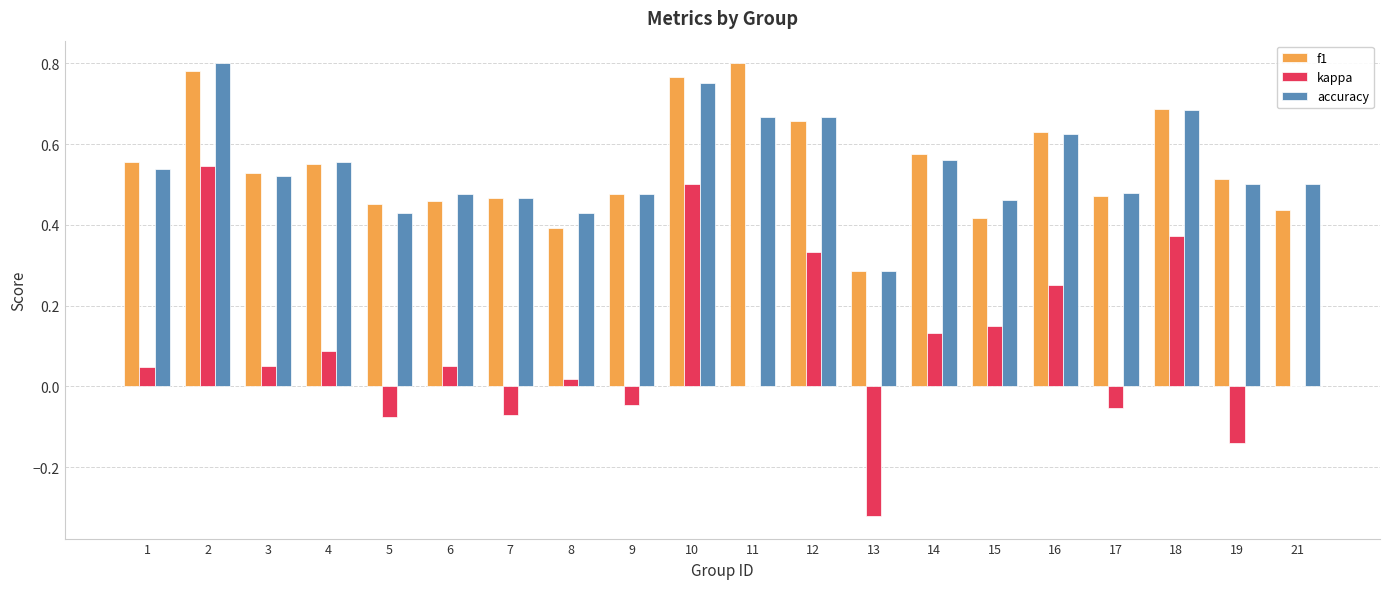

How many series are shown in this chart?

3